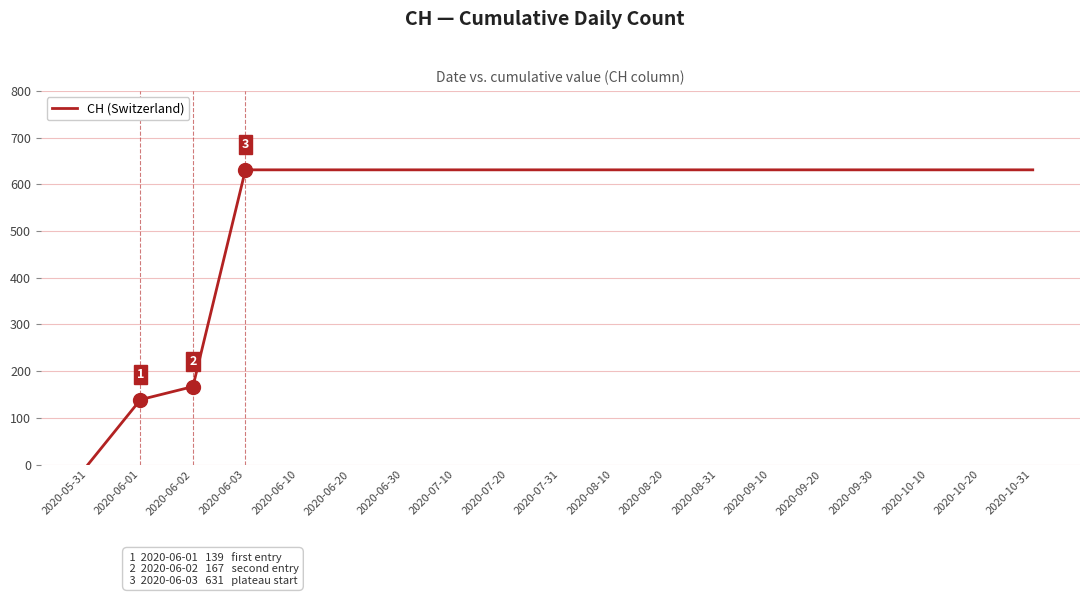

How many lines are shown in the chart?

1